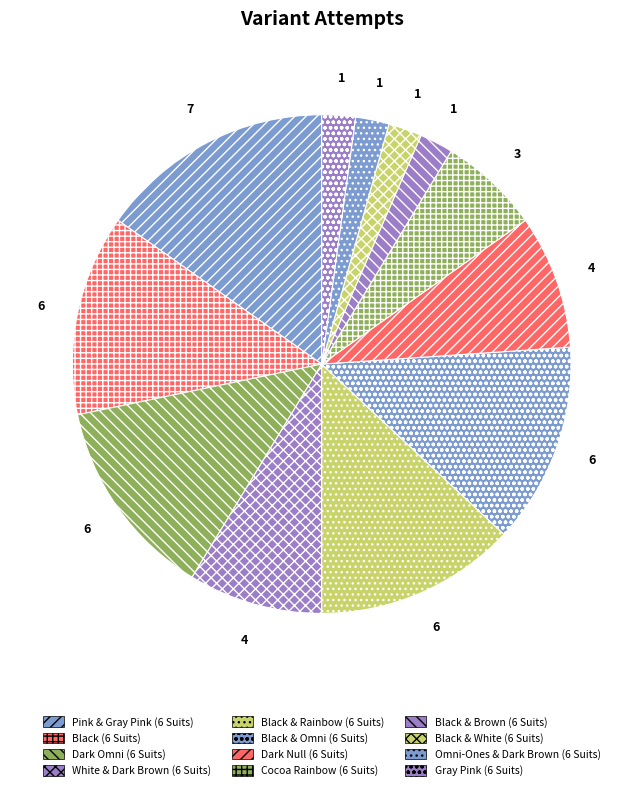

How many segments does this pie chart have?

12